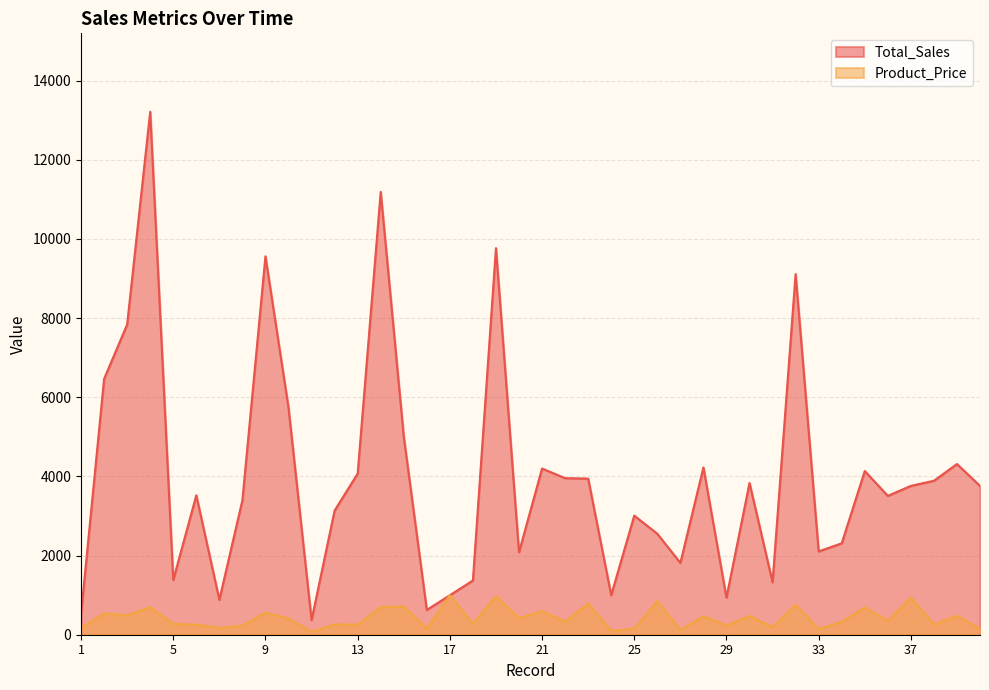

What is the minimum value shown in the chart?

74.2